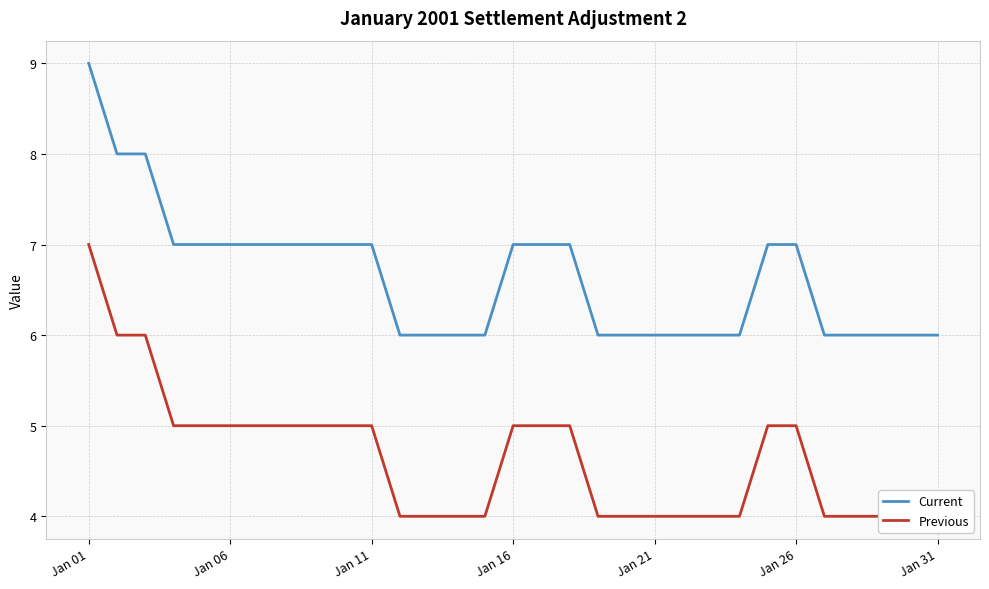

What is the minimum value for Current?

6